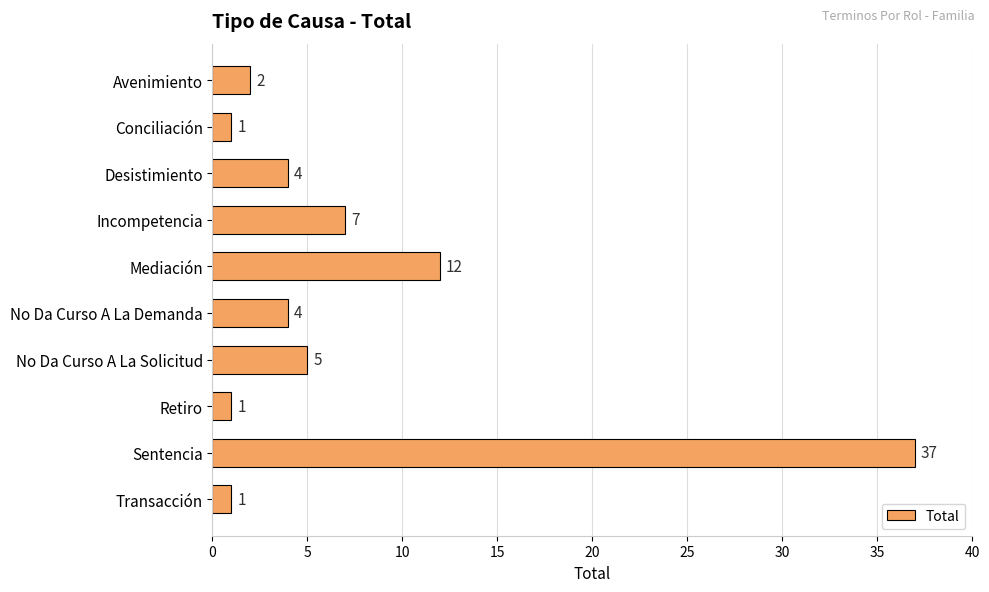

True or false: the data shows 7 at Incompetencia.

True